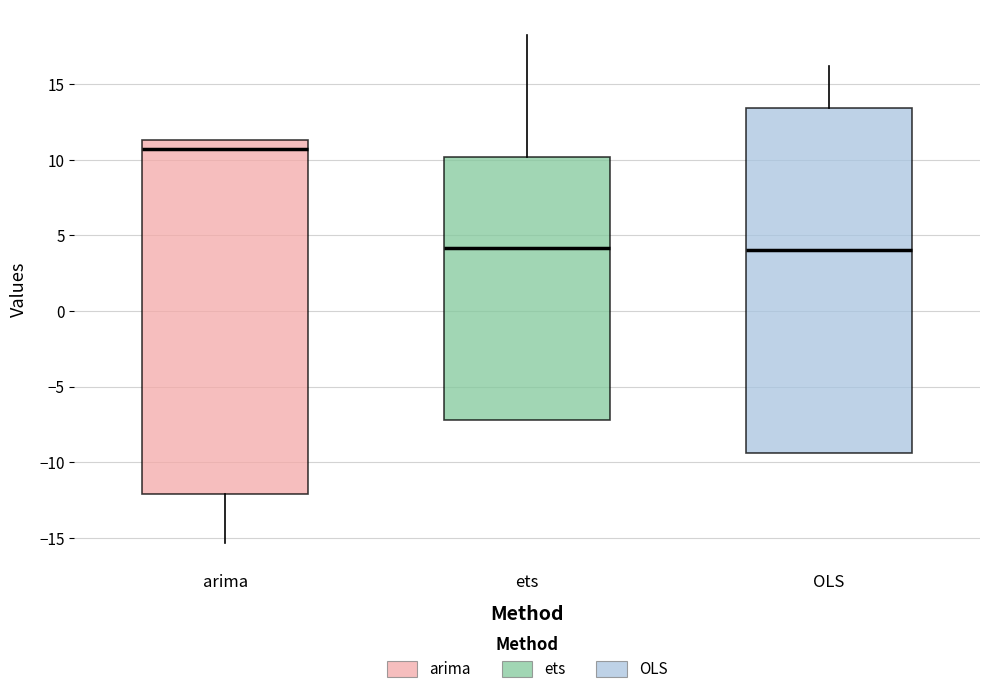

Which box is the tallest, from its lower edge to its upper edge?

arima